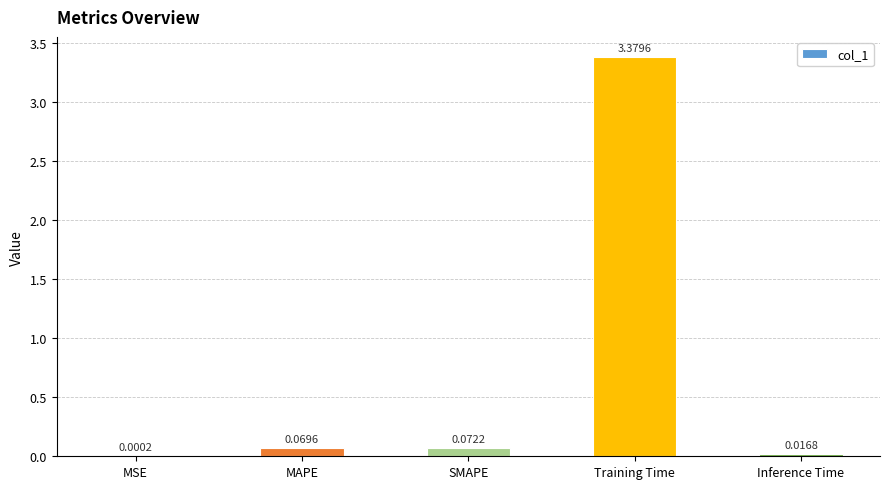

Which has a higher value, MAPE or Training Time?

Training Time